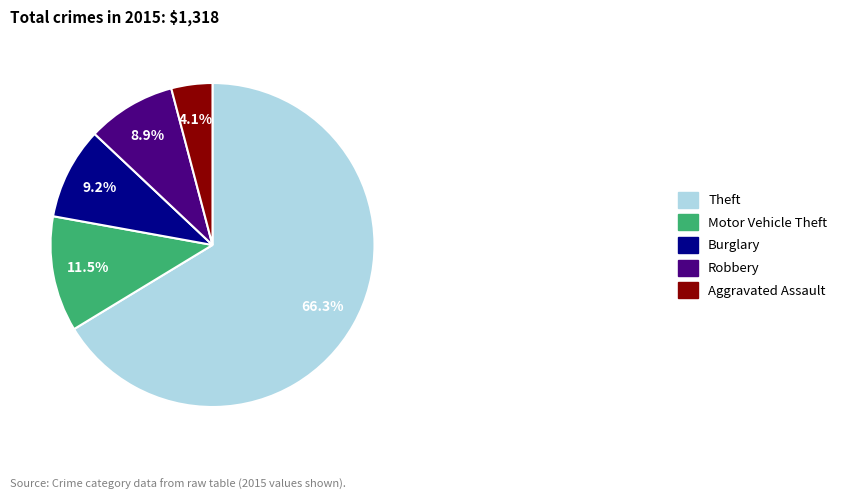

To the nearest percent, what portion does Burglary represent?

9%